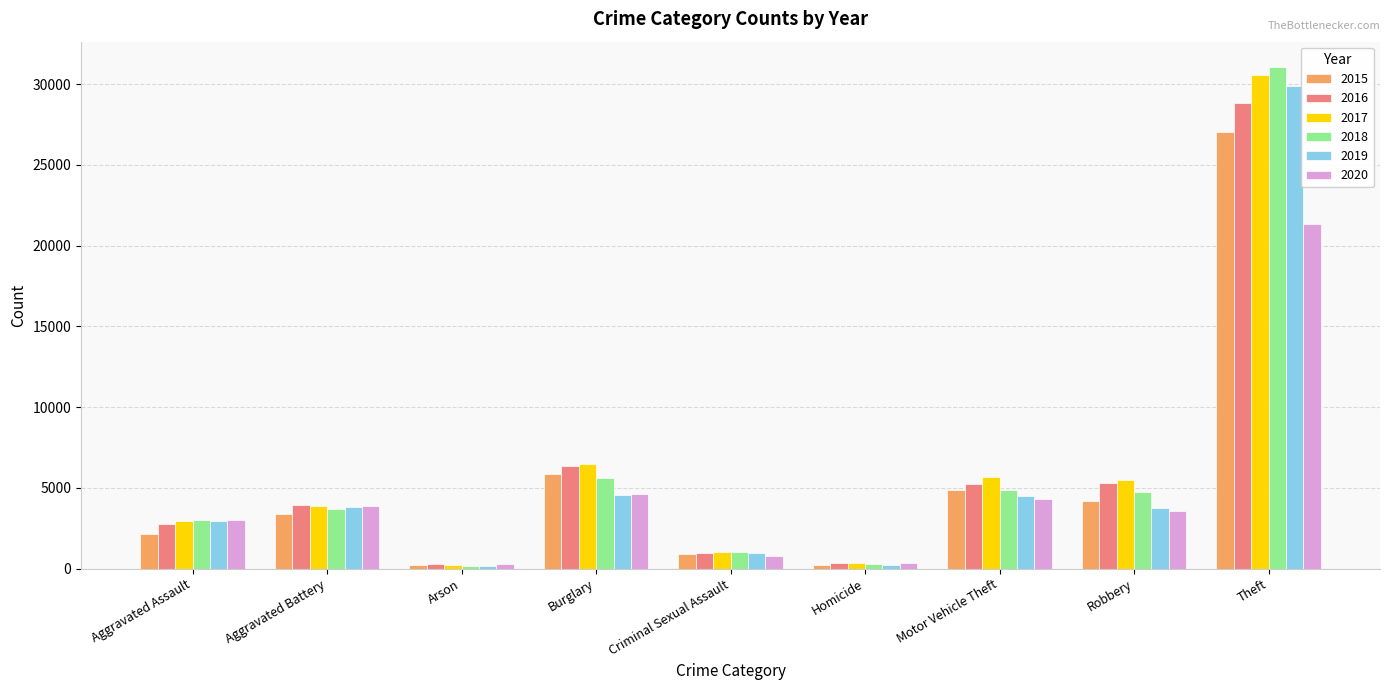

Are the bars grouped side by side (vs. stacked)?

Yes